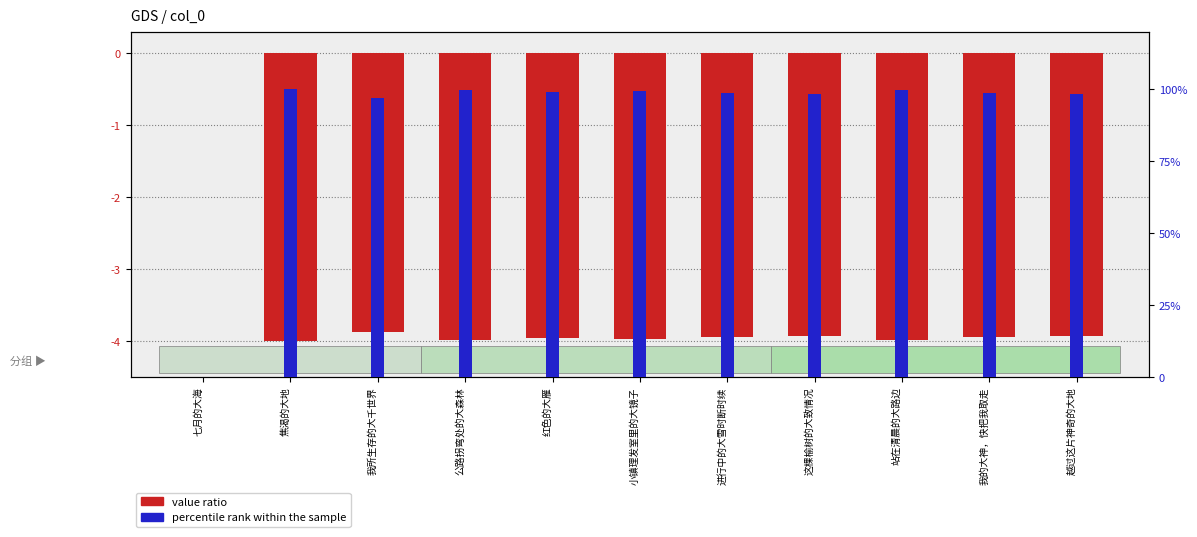

What is the total value across all series at 我的大神，快把我取走?

94.7